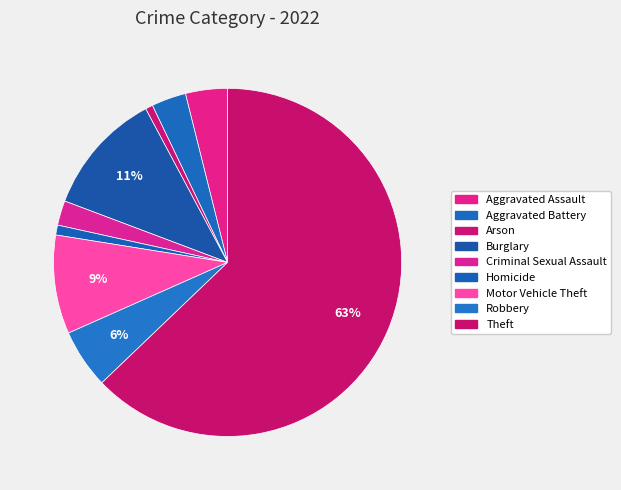

To the nearest percent, what is the combined percentage of Burglary and Theft?

74%